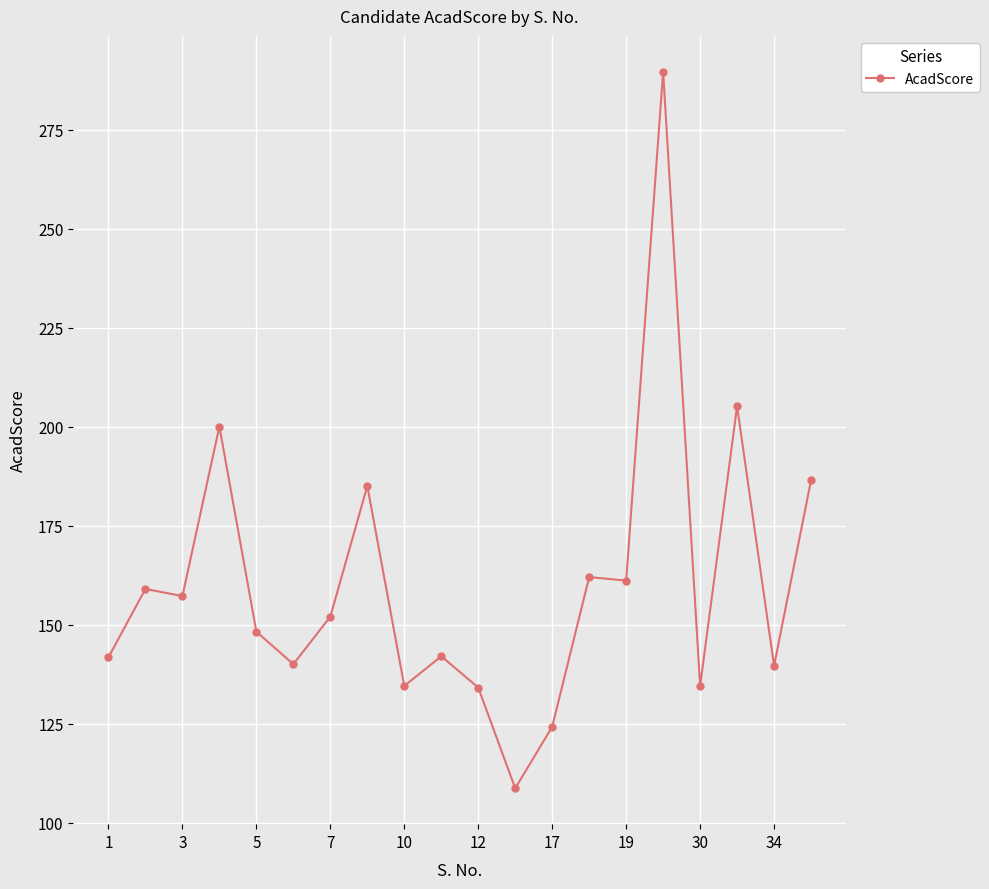

What is the value of the 1st point from the left?

141.7